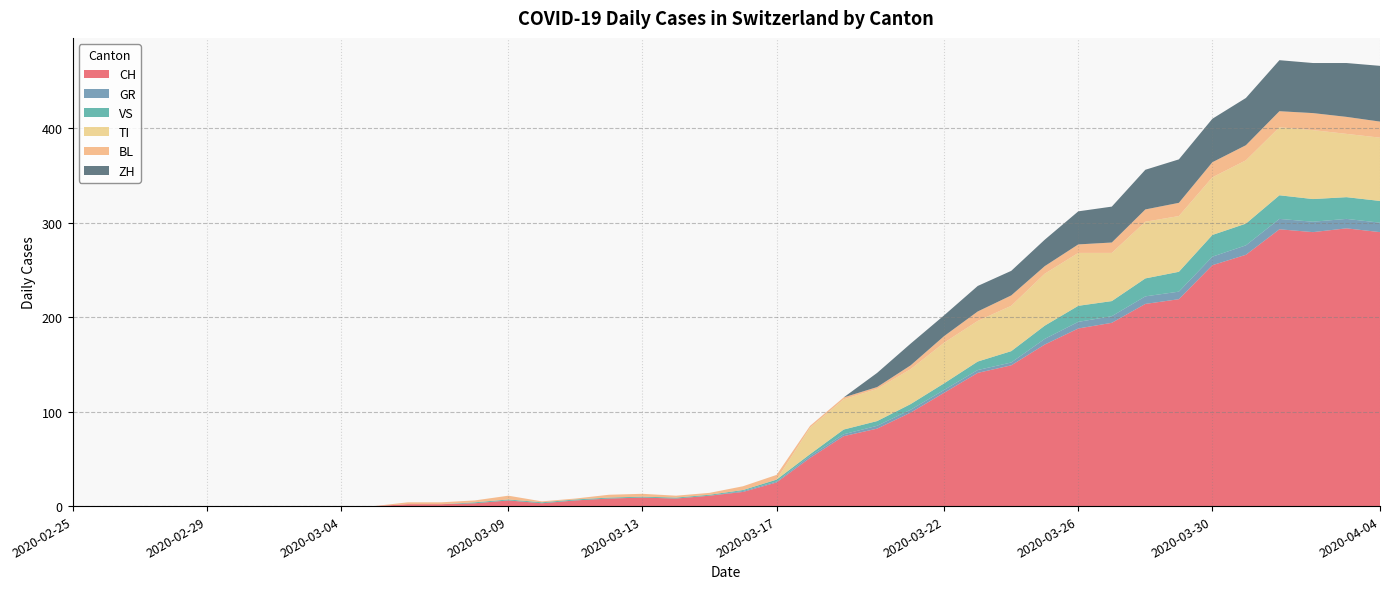

Reading left to right, list all the values displayed in this chart.

CH: 0	0	0	0	0	0	0	0	0	0	2	2	3	6	3	6	8	9	8	11	15	25	51	74	82	99	120	141	149	171	188	194	214	219	255	266	293	290	294	290
GR: 0	0	0	0	0	0	0	0	0	0	0	0	0	0	0	0	0	0	0	0	1	1	2	2	3	3	3	3	3	6	7	7	8	8	9	10	11	11	10	10
VS: 0	0	0	0	0	0	0	0	0	0	0	0	1	1	1	1	1	1	1	1	1	2	2	5	5	6	7	9	12	14	17	16	19	21	23	23	25	24	23	23
TI: 0	0	0	0	0	0	0	0	0	0	0	0	0	0	0	0	0	0	0	0	0	0	28	32	34	37	43	43	48	55	56	51	60	59	61	67	72	73	67	67
BL: 0	0	0	0	0	0	0	0	0	0	2	2	2	4	1	1	3	3	2	2	4	5	2	2	2	4	7	10	11	8	9	11	13	14	16	16	17	18	18	17
ZH: 0	0	0	0	0	0	0	0	0	0	0	0	0	0	0	0	0	0	0	0	0	0	0	0	15	23	22	27	26	28	35	38	42	46	46	50	54	53	57	59